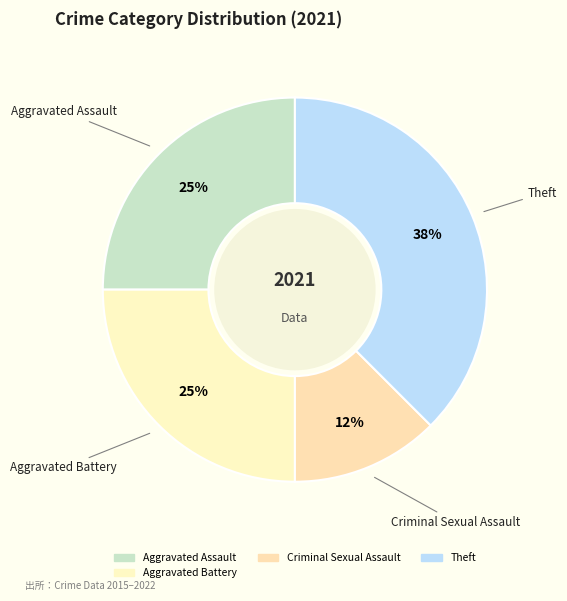

Is there a majority slice in this chart?

No